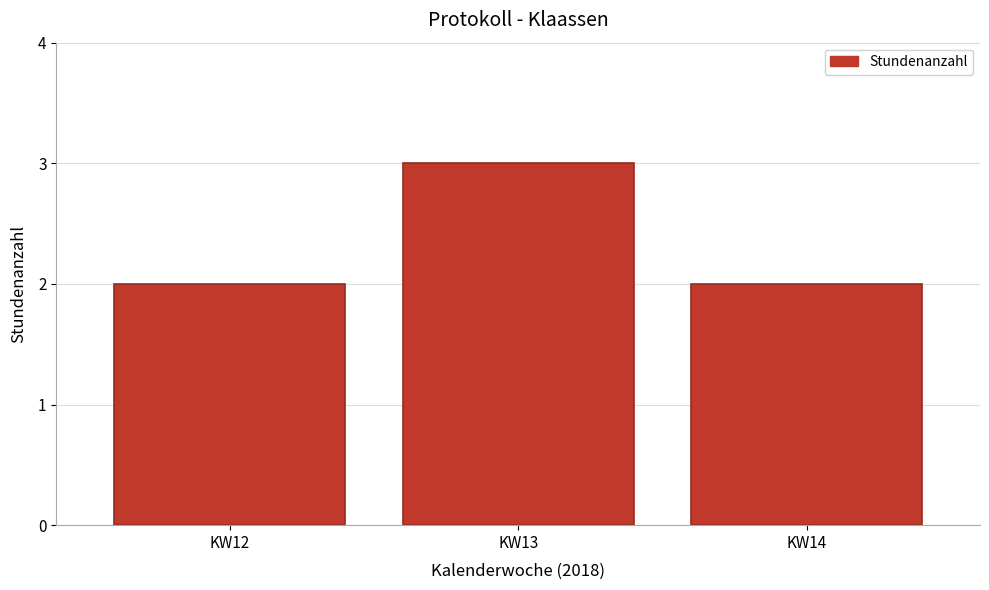

Reading left to right, transcribe all the data shown in this chart.

2	3	2